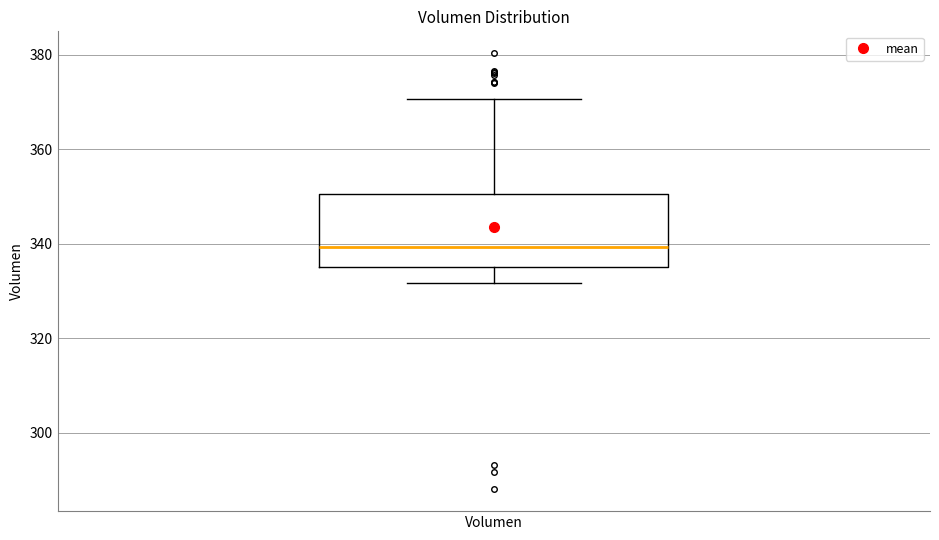

Where is the upper edge of the box for Volumen on the y-axis? The values are not printed on the chart, so give them approximately, as read against the axis.

350